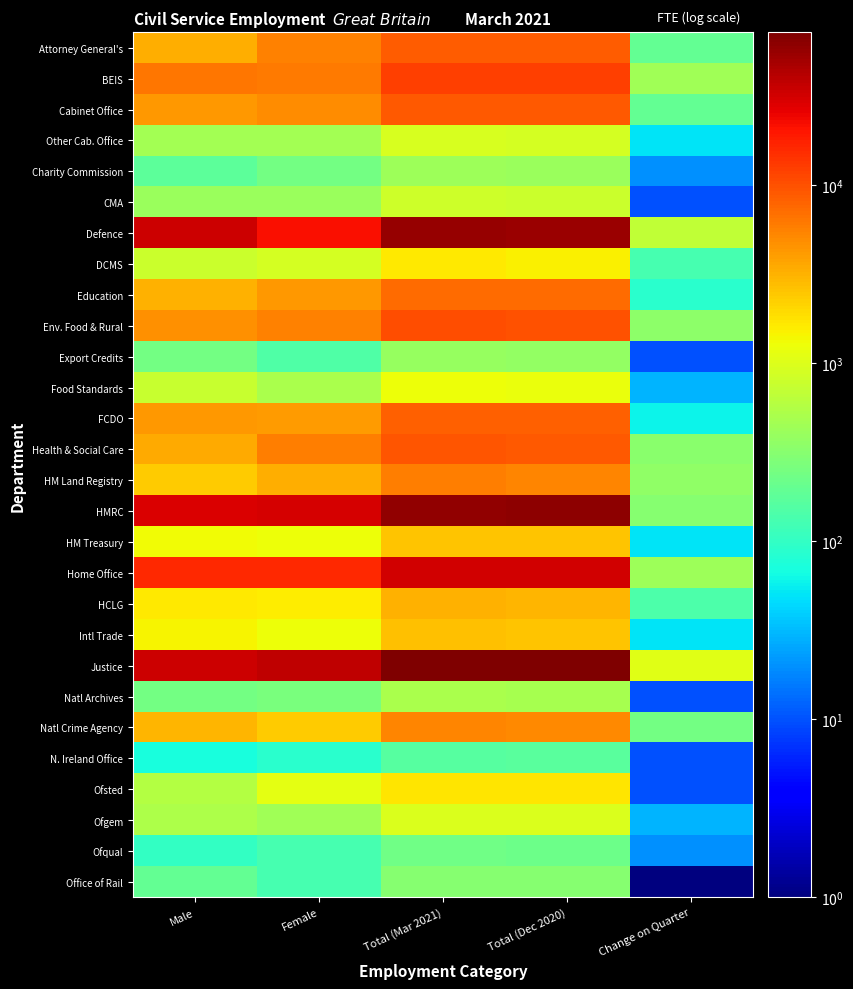

How many series are shown in this chart?

28